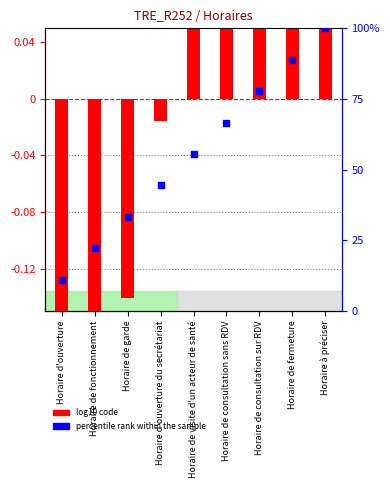

Which series contains the lowest Y value?

log10 code